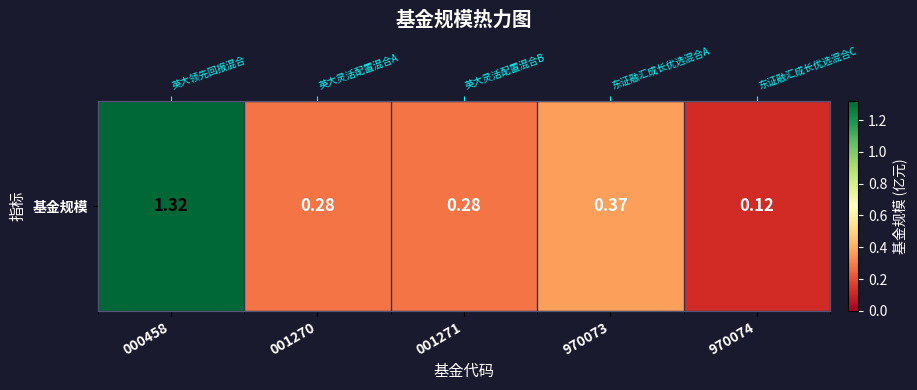

List the labels in order of value, largest first.

000458, 970073, 001270, 001271, 970074